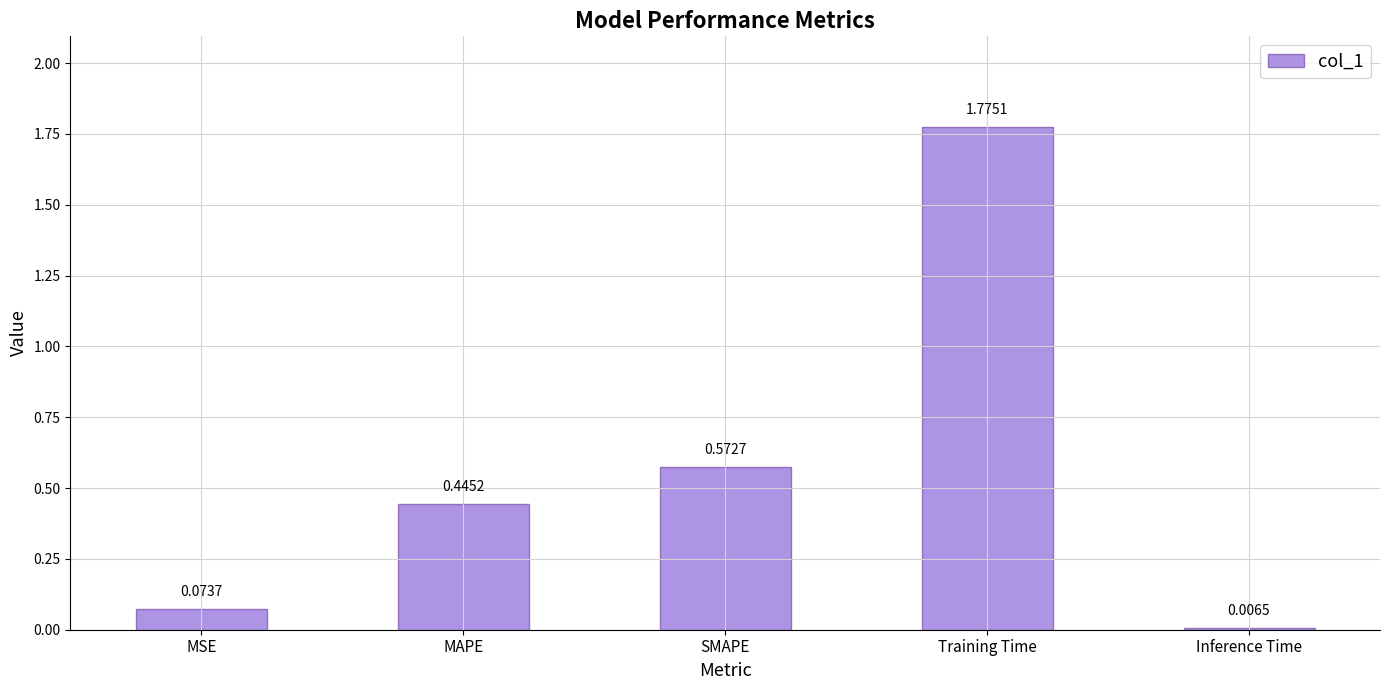

What is the label of the 3rd bar from the right?

SMAPE